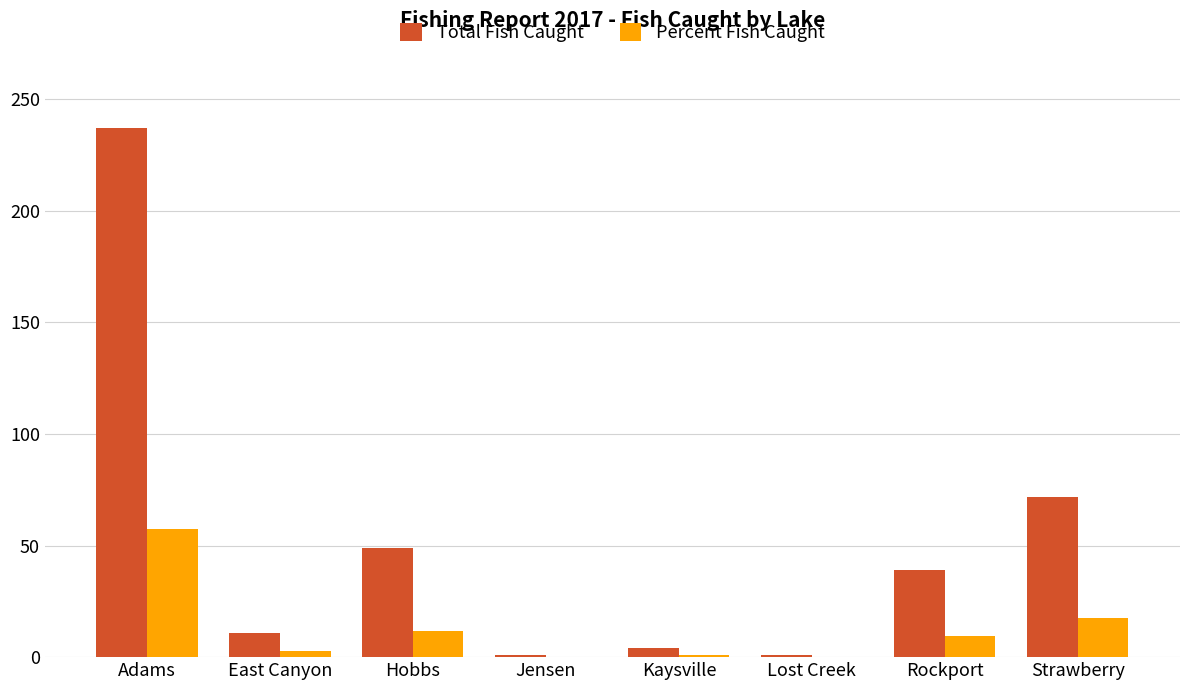

At which label is Total Fish Caught closest to 119?

Strawberry